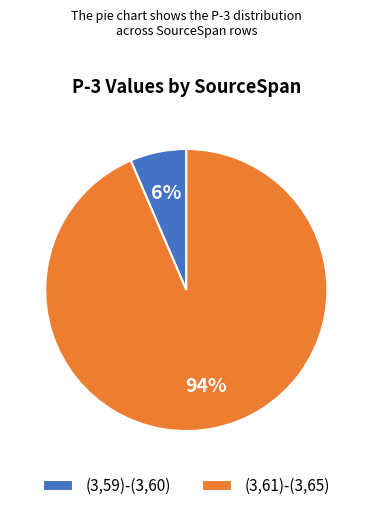

Count the number of slices in the pie.

2